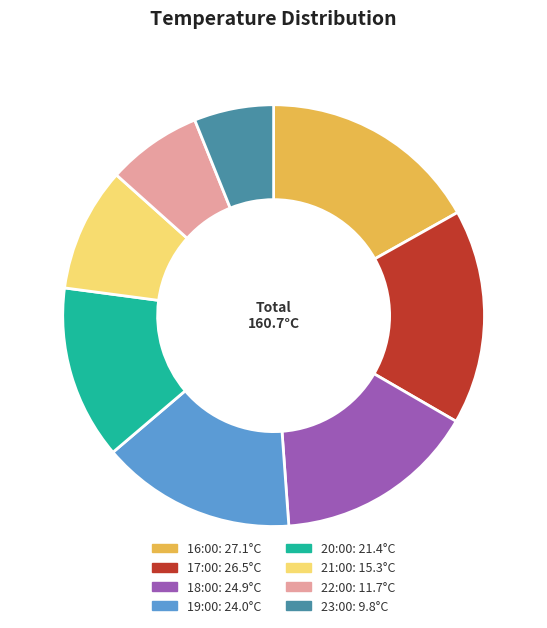

Is the sum of 19:00: 24.0°C and 21:00: 15.3°C greater than half?

No